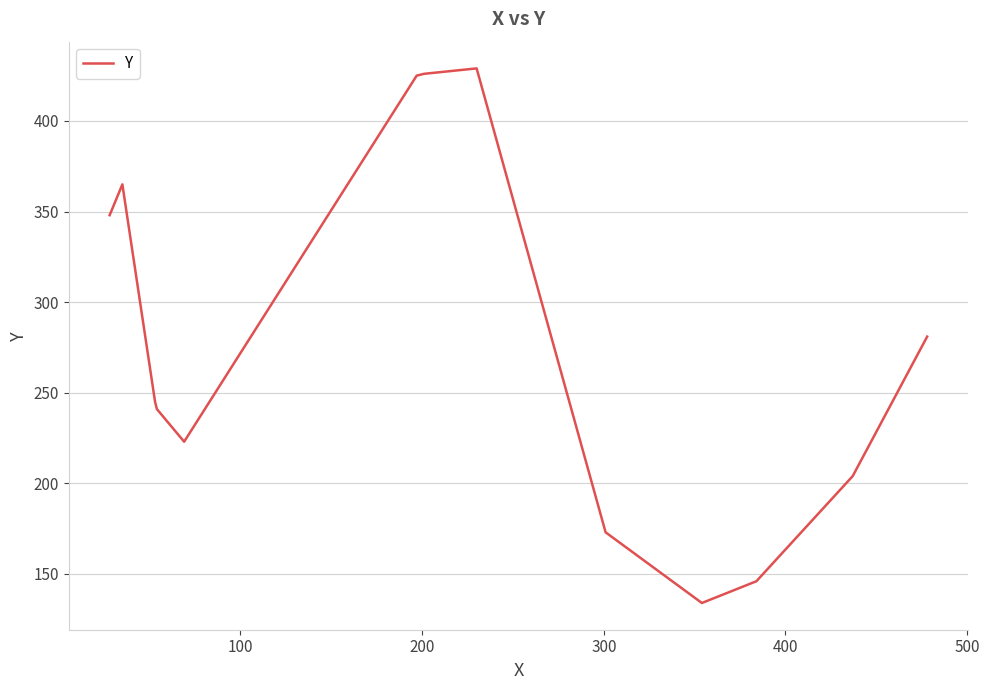

How many distinct data groups are displayed?

1